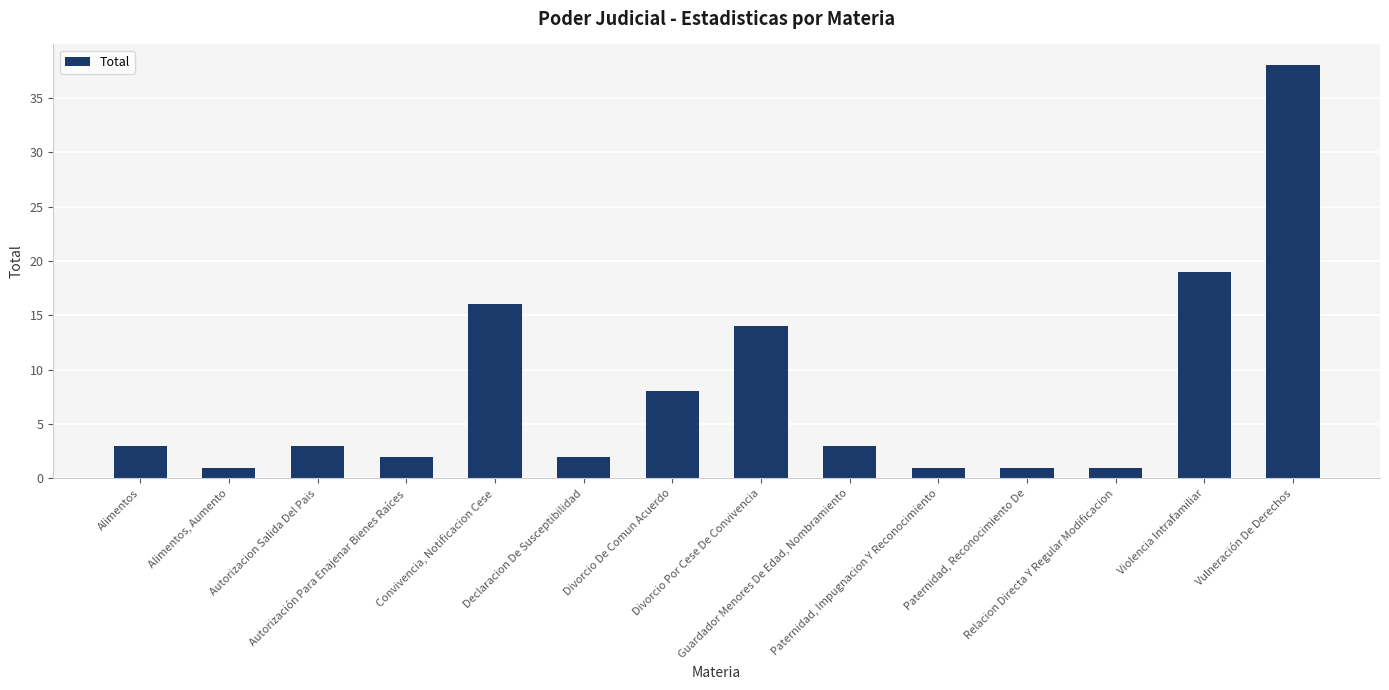

Reading left to right, extract all data points from this chart.

3	1	3	2	16	2	8	14	3	1	1	1	19	38